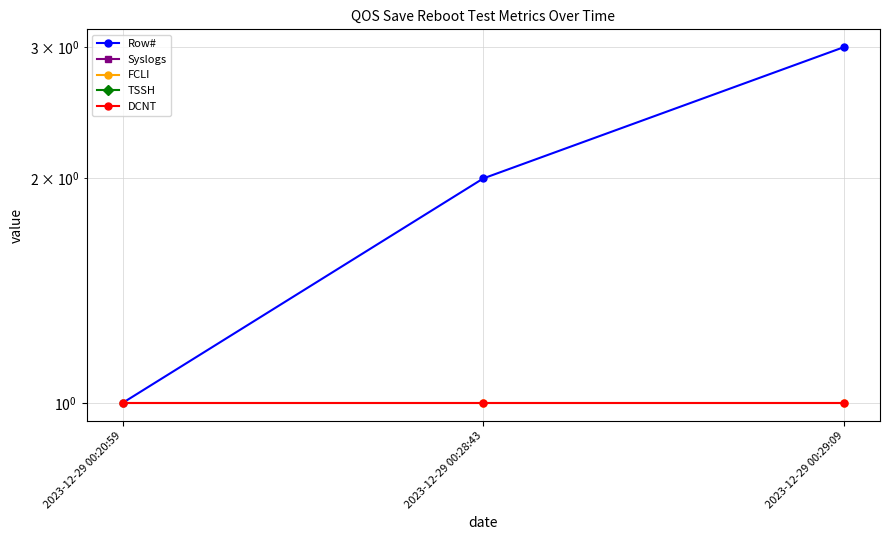

What are all the series names shown in the legend?

Row#, Syslogs, FCLI, TSSH, DCNT